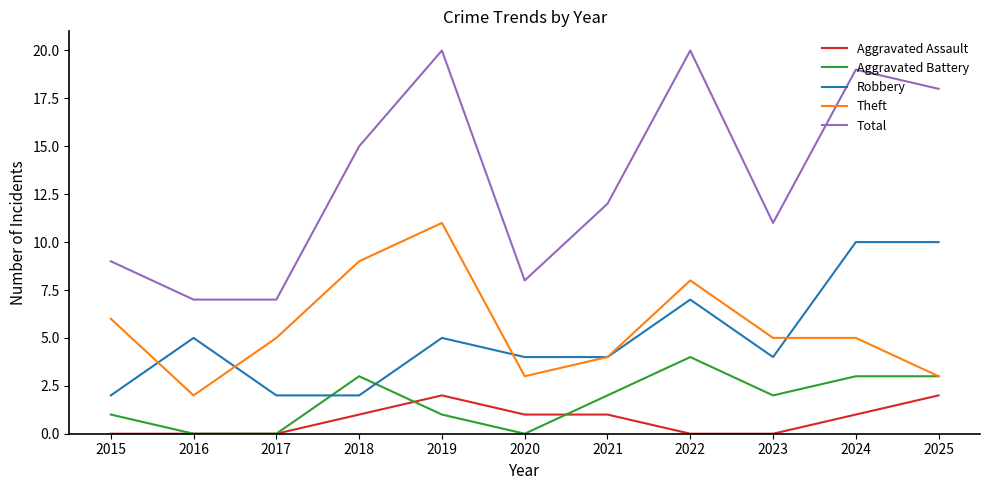

Reading left to right, what are all the values shown in this chart?

Aggravated Assault: 0	0	0	1	2	1	1	0	0	1	2
Aggravated Battery: 1	0	0	3	1	0	2	4	2	3	3
Robbery: 2	5	2	2	5	4	4	7	4	10	10
Theft: 6	2	5	9	11	3	4	8	5	5	3
Total: 9	7	7	15	20	8	12	20	11	19	18